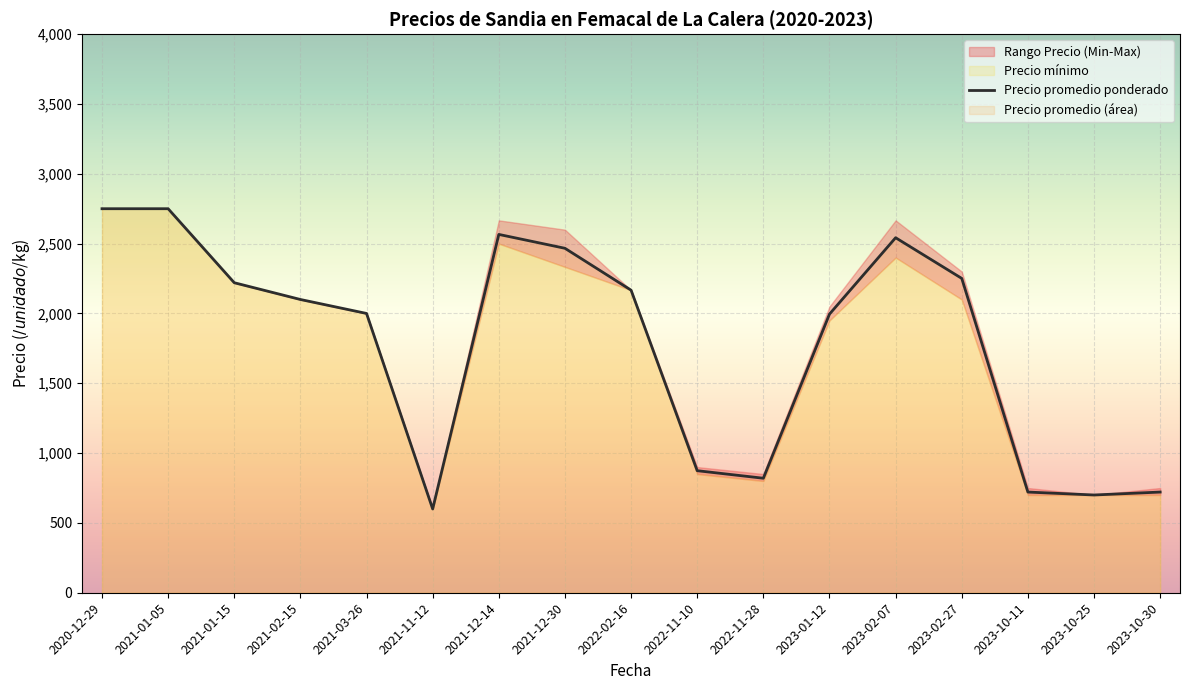

Where is the first local maximum?

2021-12-14